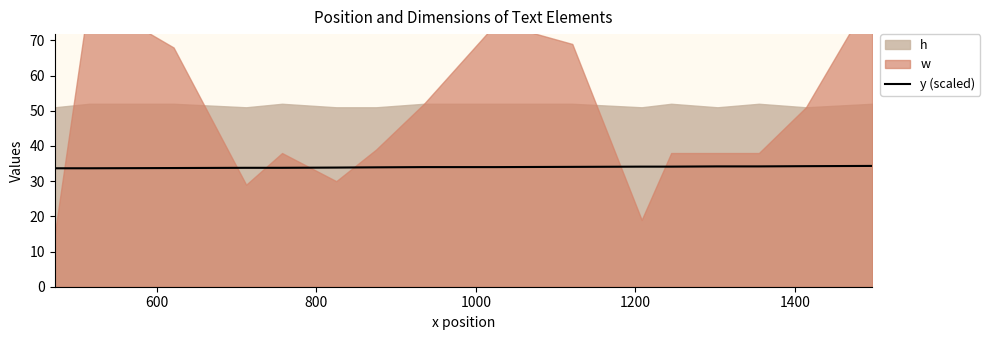

What is the average value?

34.0